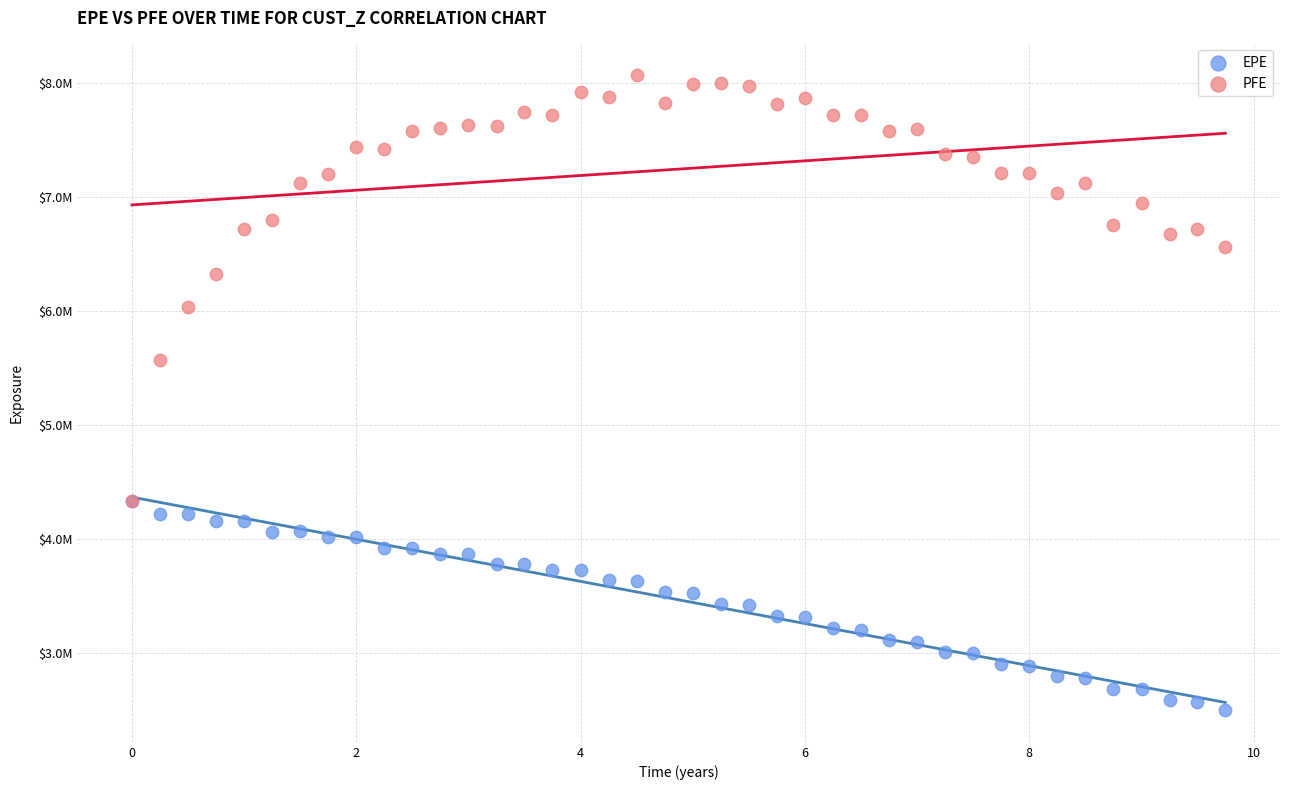

Which series has the largest Y range (max minus min)?

PFE